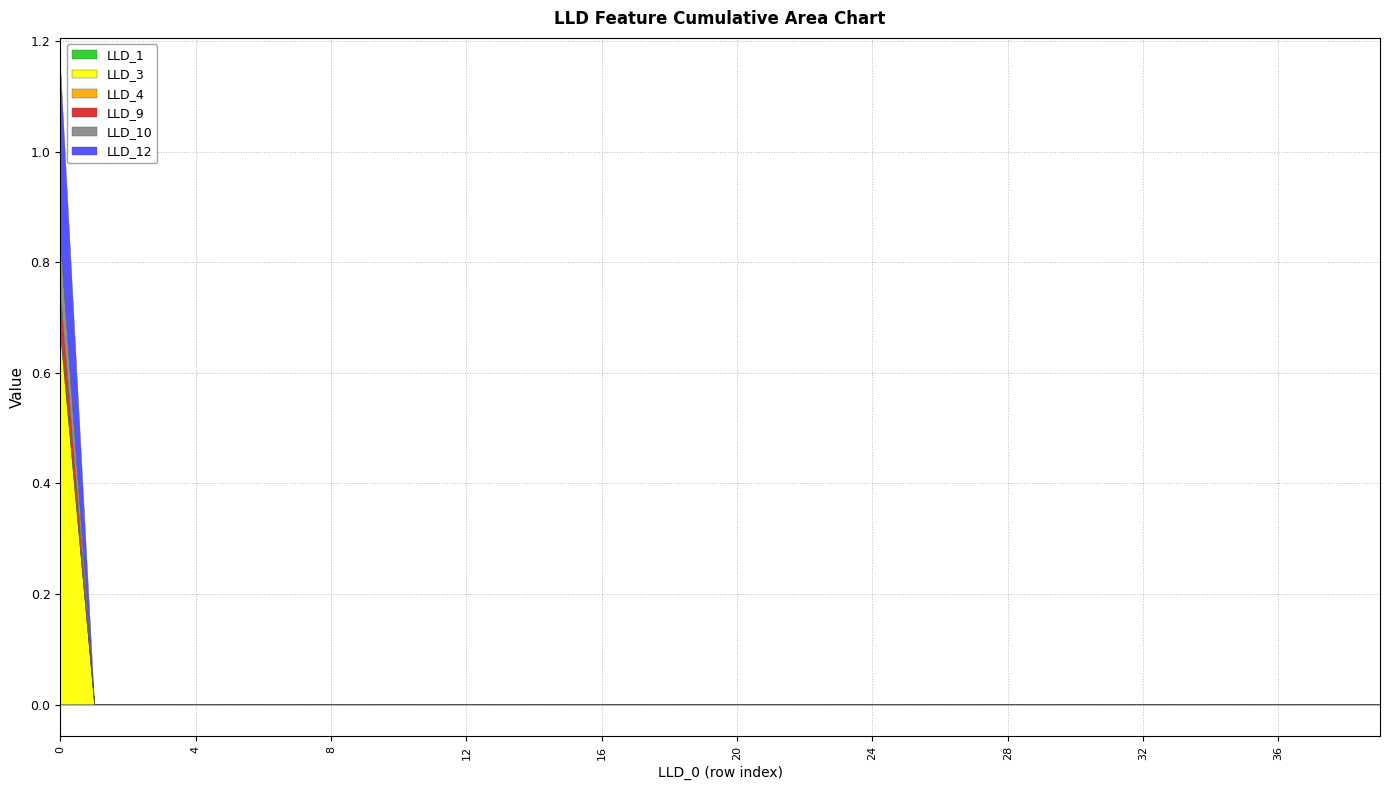

Between 15 and 33, which series saw the biggest shift?

LLD_1